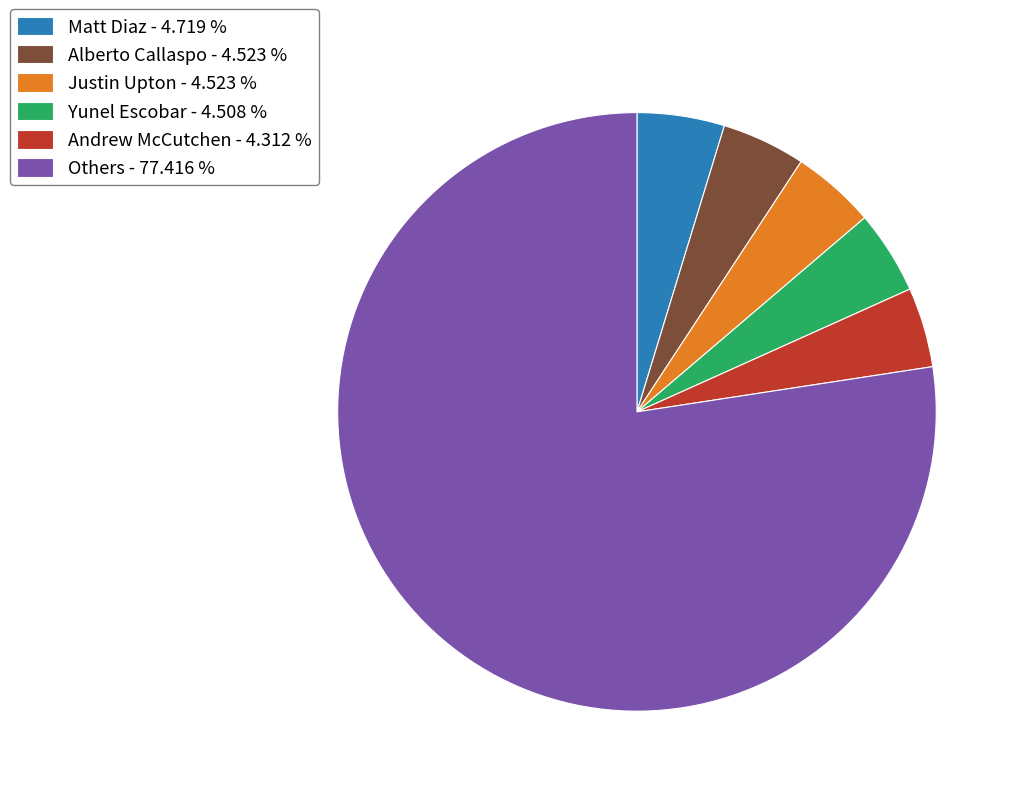

What is the largest slice in the pie chart?

Others - 77.416 %